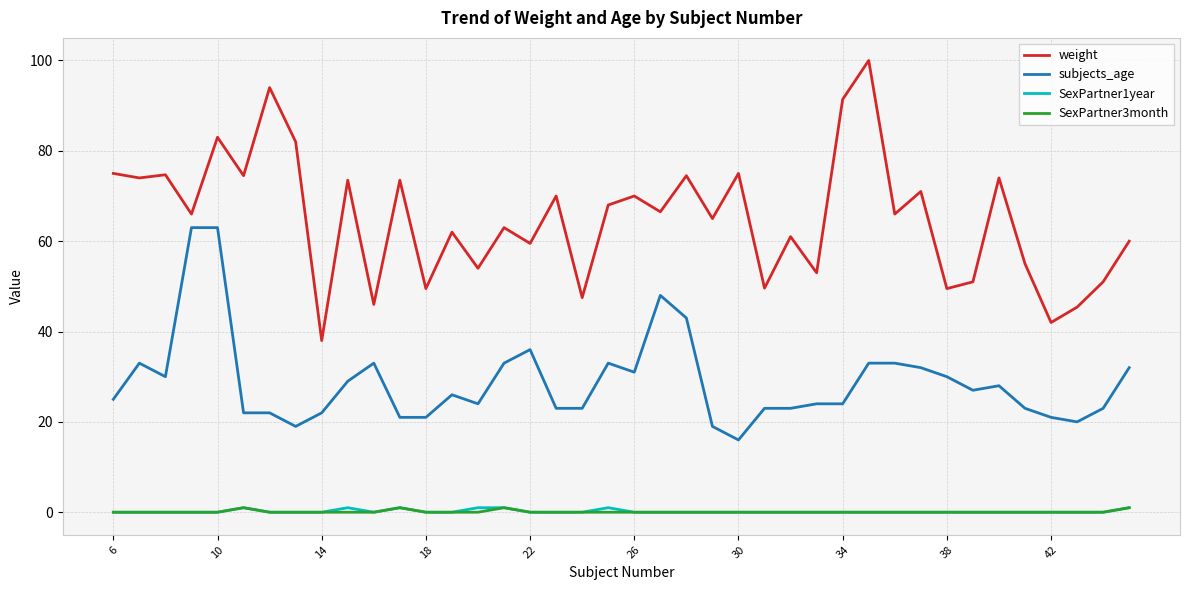

True or false: SexPartner3month and subjects_age cross at least once.

False